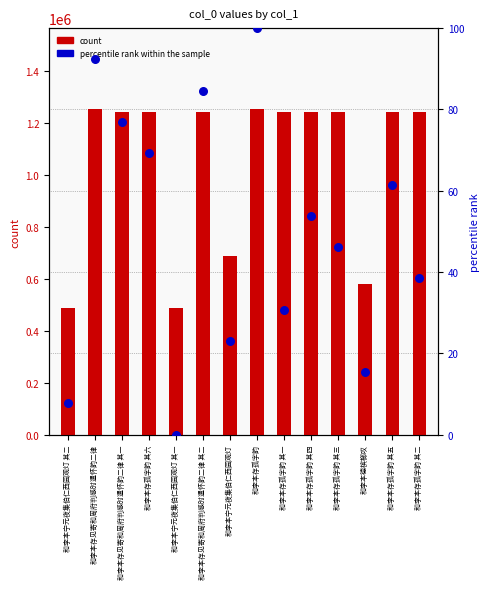

At how many categories does at least one series exceed 801514?

10